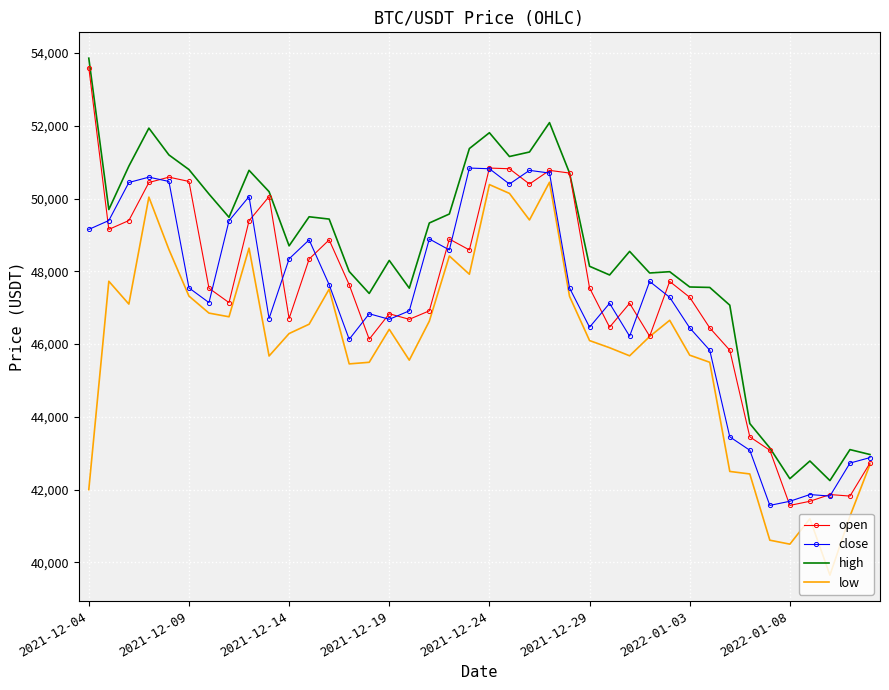

Which series has the largest range (max minus min)?

open